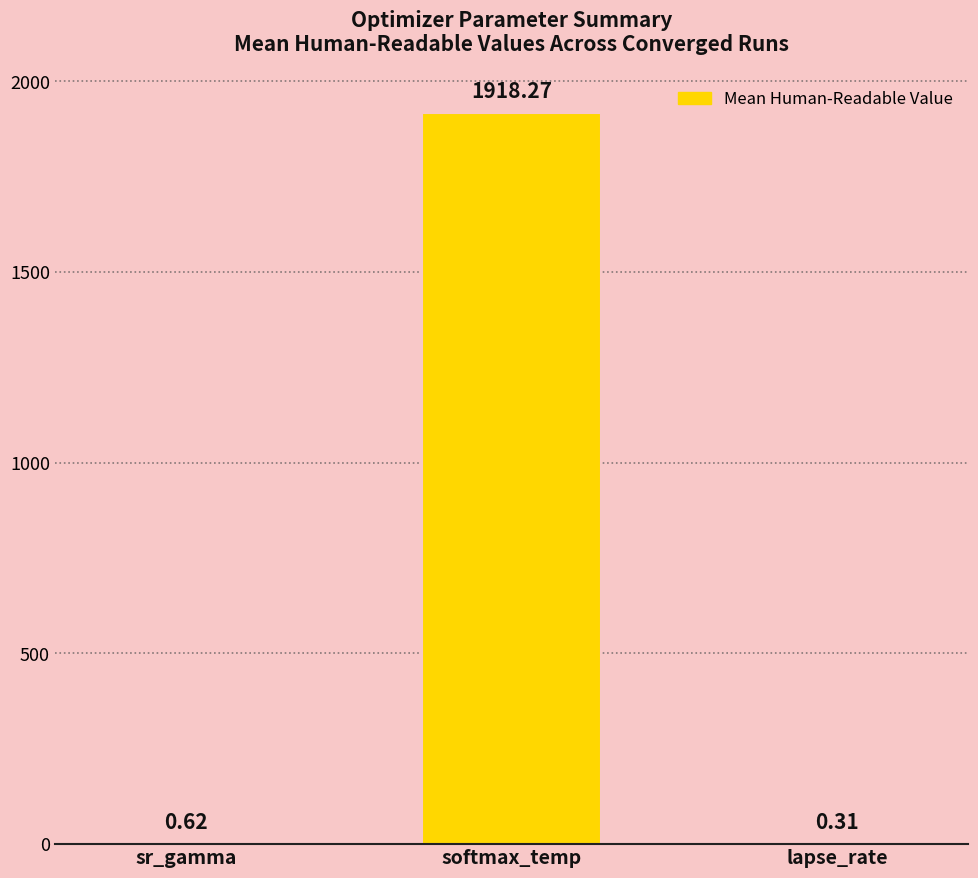

What is the change in value from sr_gamma to lapse_rate?

-0.3